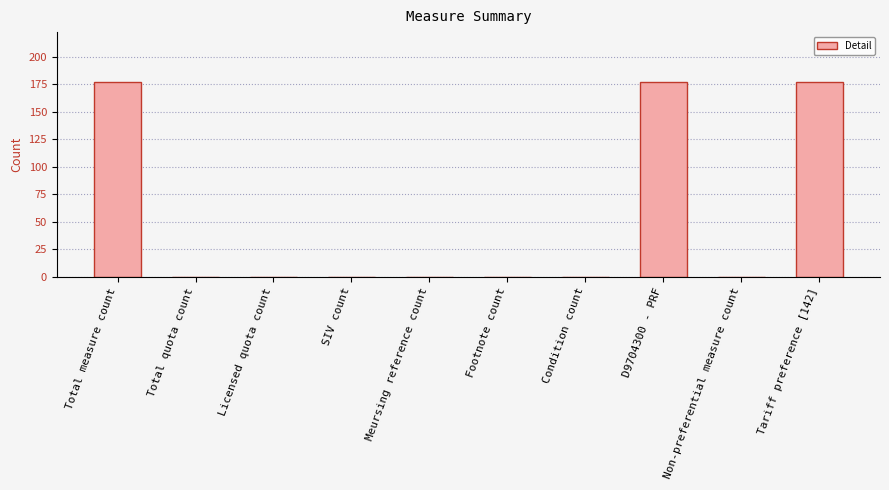

What is the sum of all values?

531